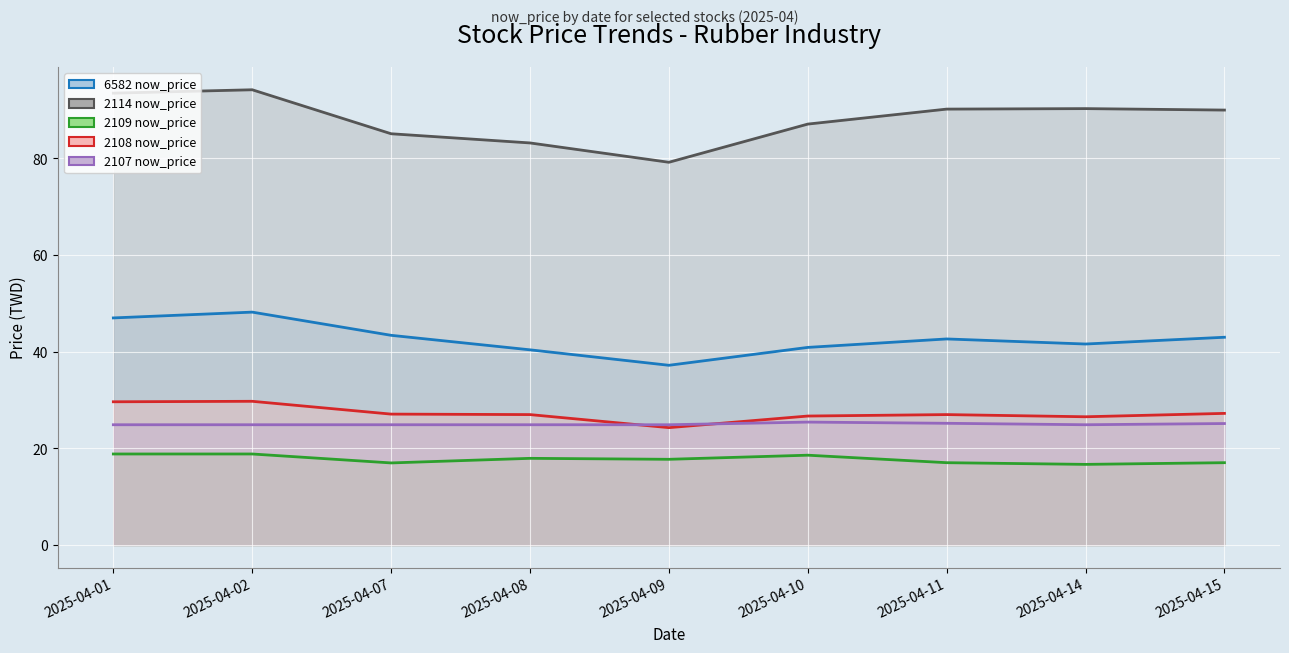

Rank the series by their maximum value, from lowest to highest.

2109 now_price, 2107 now_price, 2108 now_price, 6582 now_price, 2114 now_price